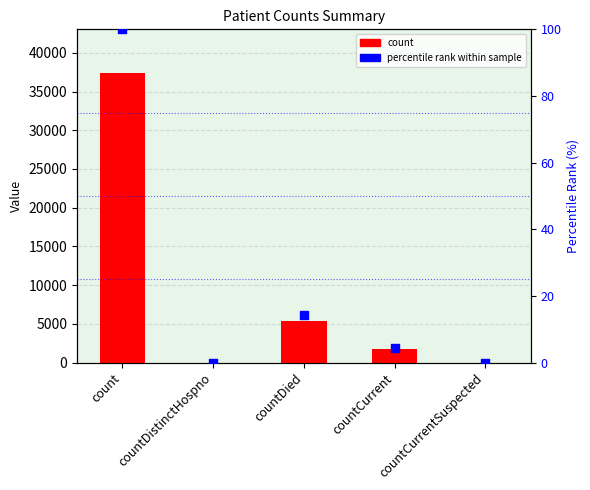

What is the total value across all series at countCurrent?

1692.5